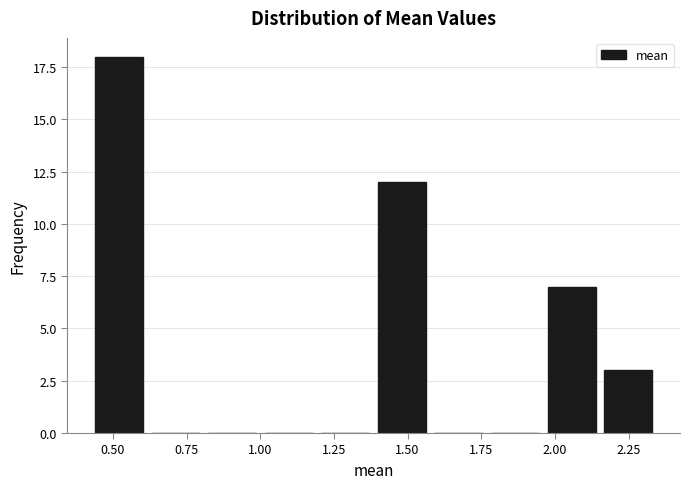

Read against the x-axis, roughly where is the centre of the tallest bar?

0.50